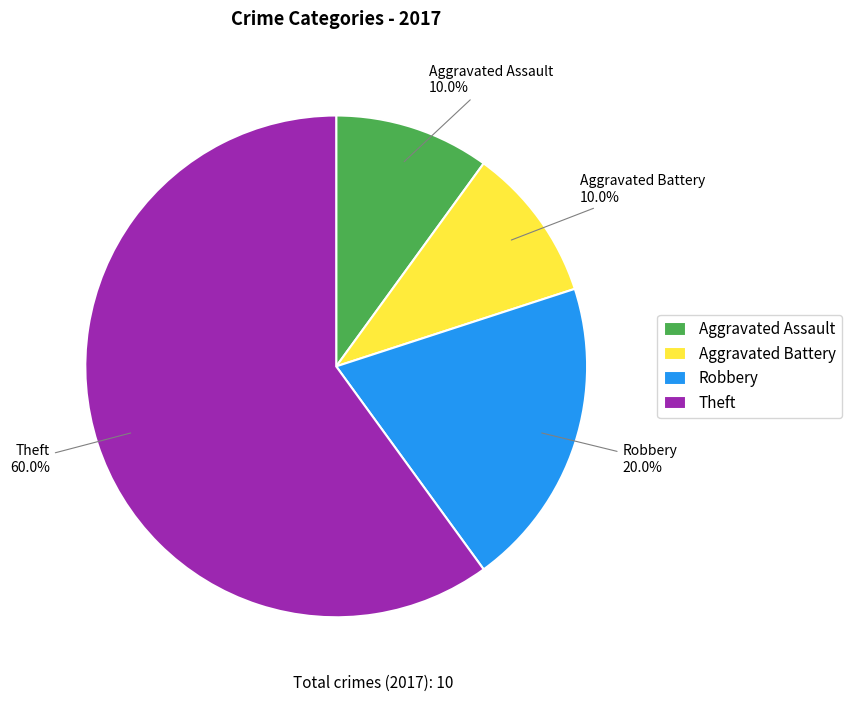

To the nearest percent, what percentage of the pie is Theft?

60%